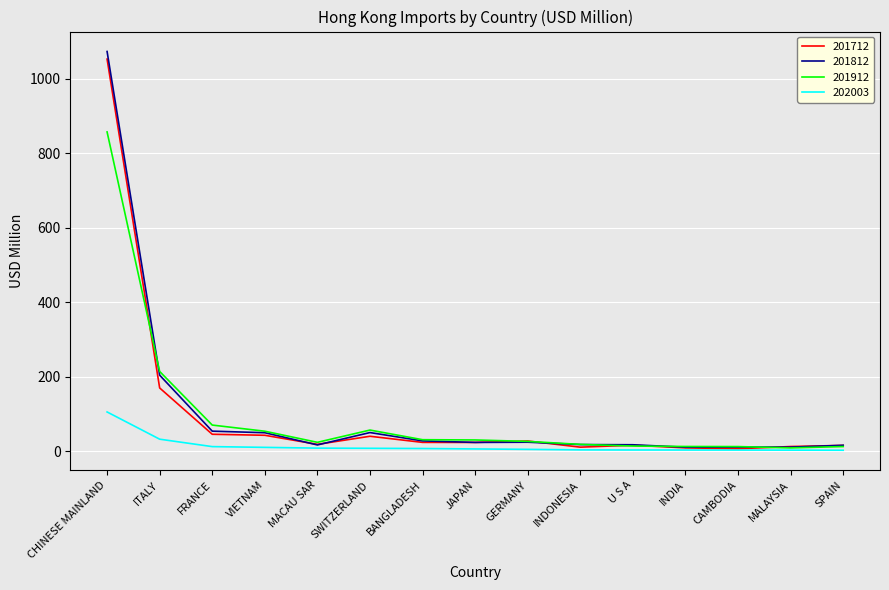

At which category is the sum across all series the highest?

CHINESE MAINLAND